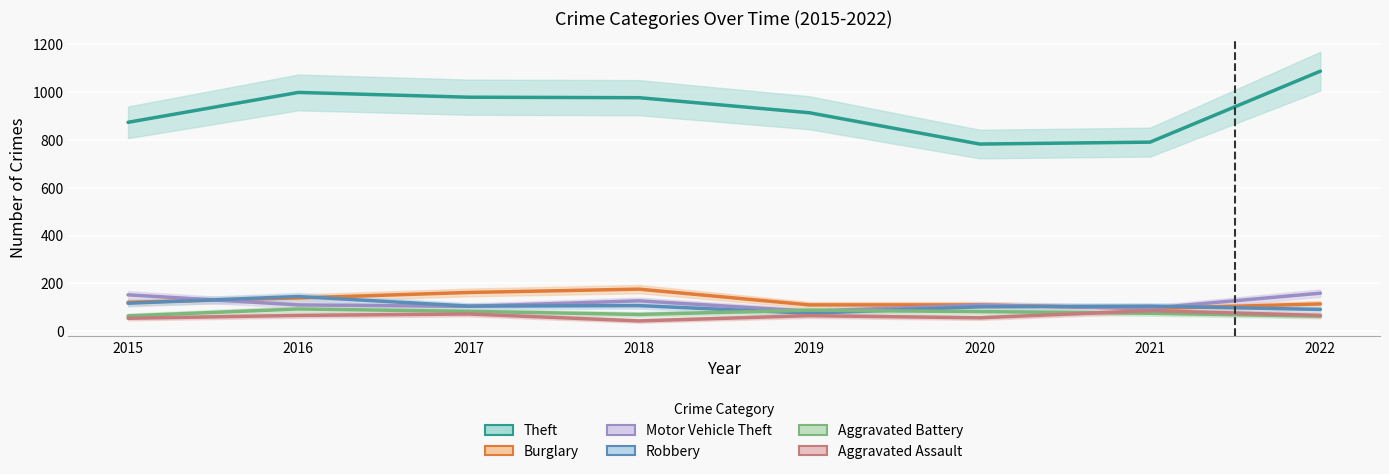

In Motor Vehicle Theft, how many points are lower than both neighbors (excluding endpoints)?

3